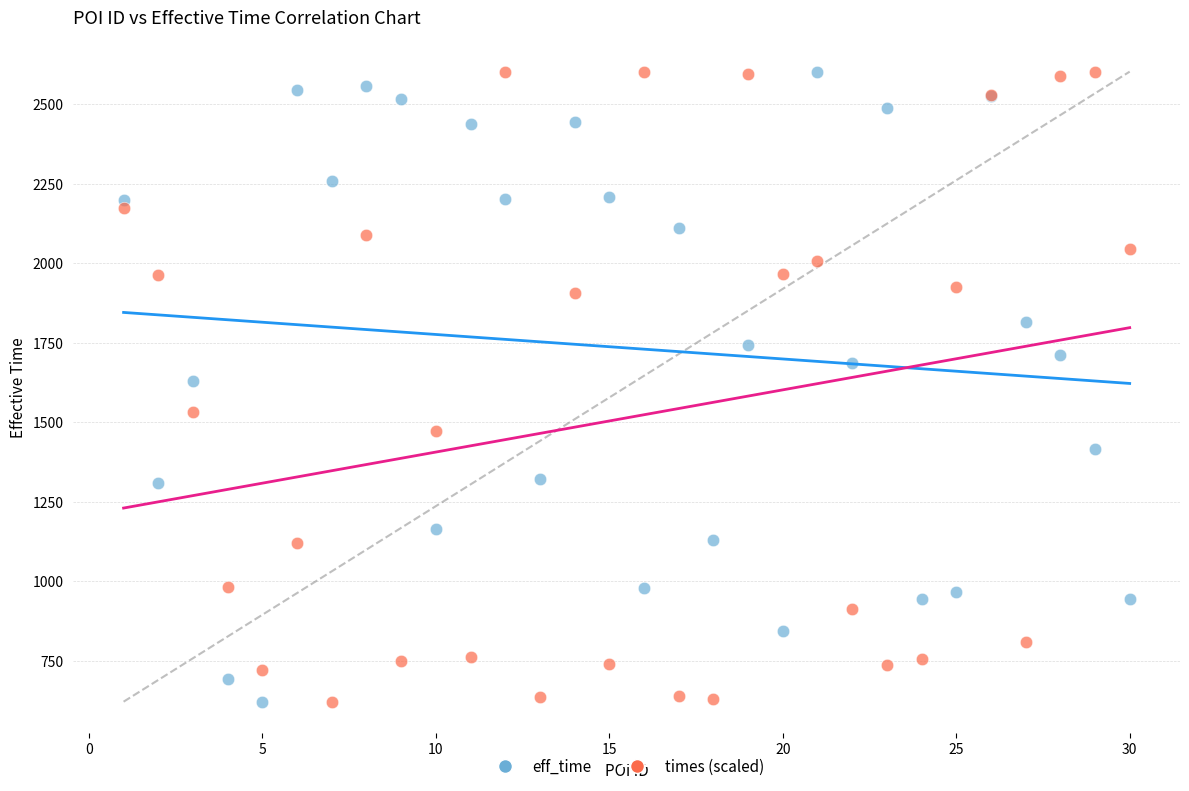

What is the X range (max minus min) for the scatter plot?

29.0